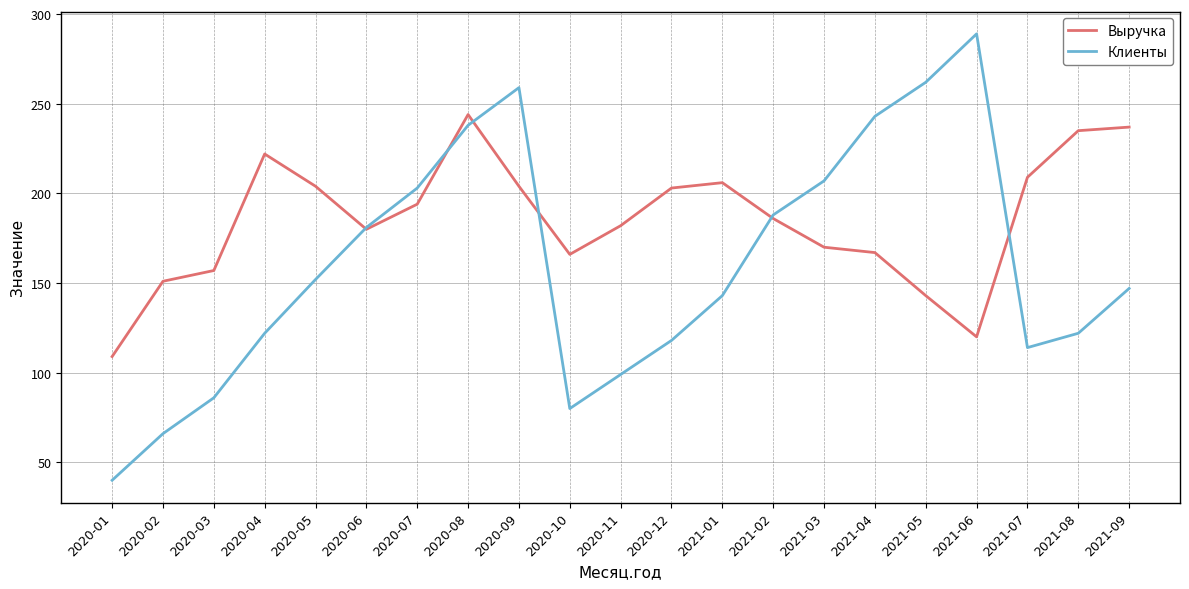

True or false: Выручка and Клиенты intersect in this chart.

True